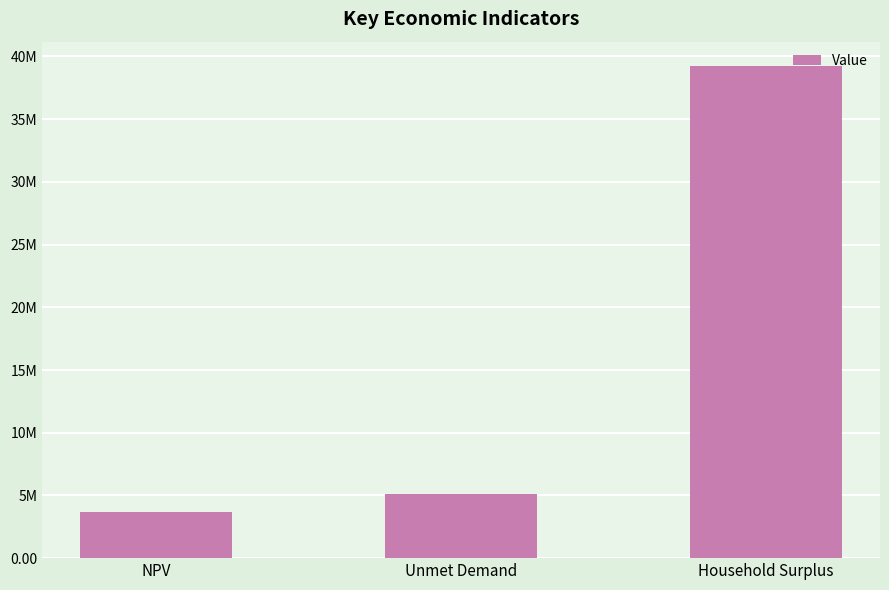

Which category has the lowest value across all series?

NPV